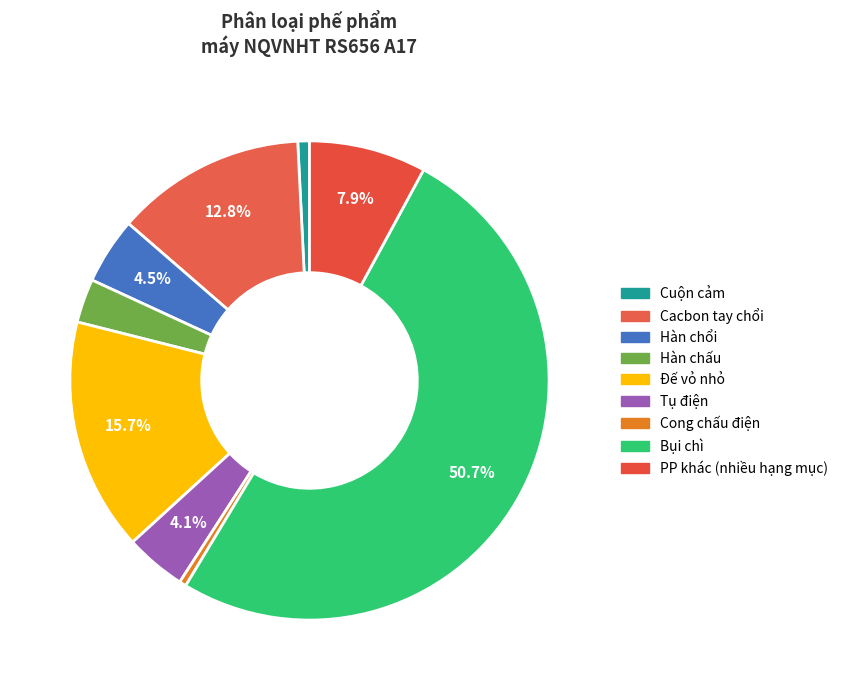

Is the sum of Hàn chổi and PP khác (nhiều hạng mục) greater than half?

No